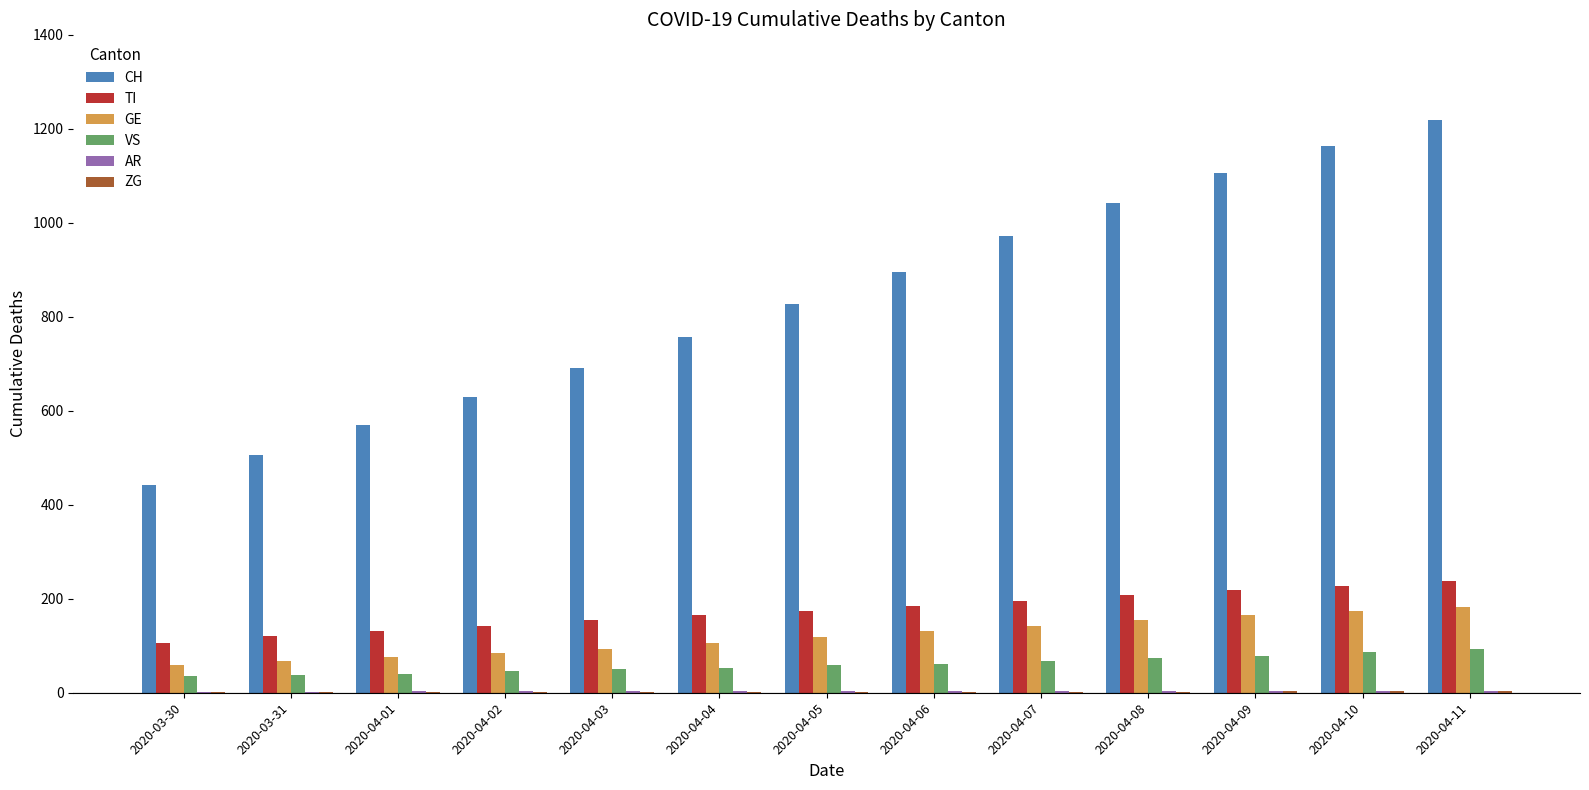

How many series are shown in this chart?

6